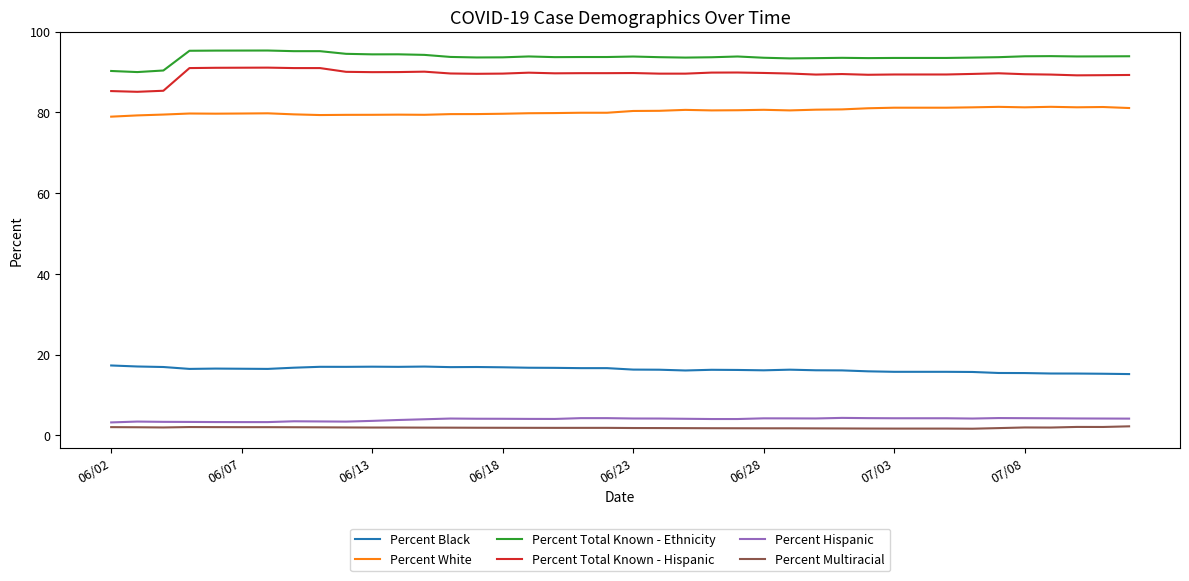

True or false: Percent Black and Percent Hispanic cross at least once.

False